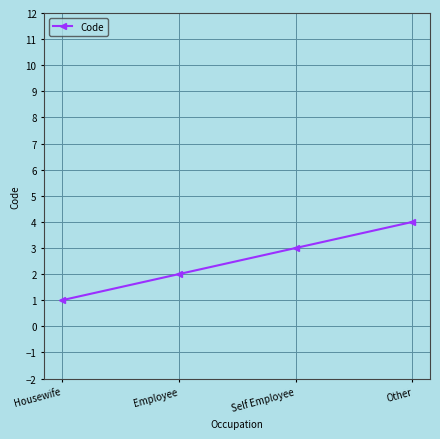

True or false: the data has more than 2 interior local peaks.

False